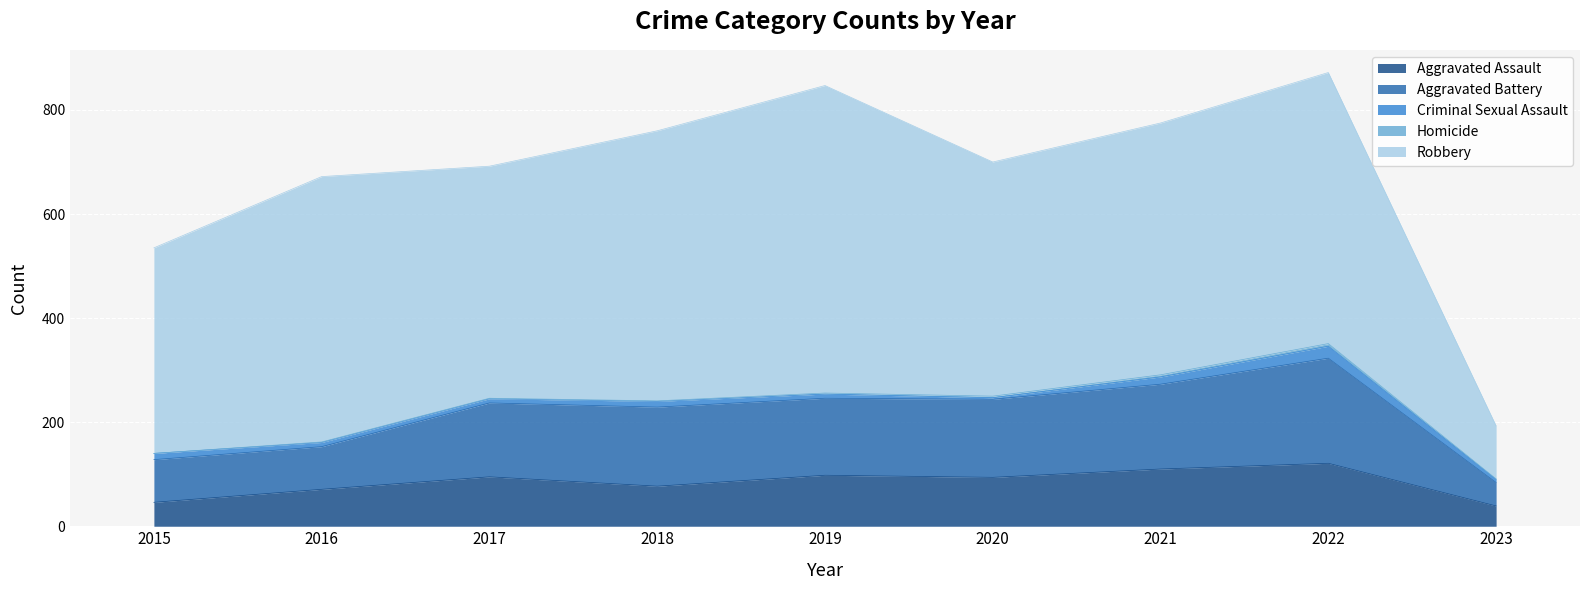

Is it true that Robbery equals 845 at 2018?

False